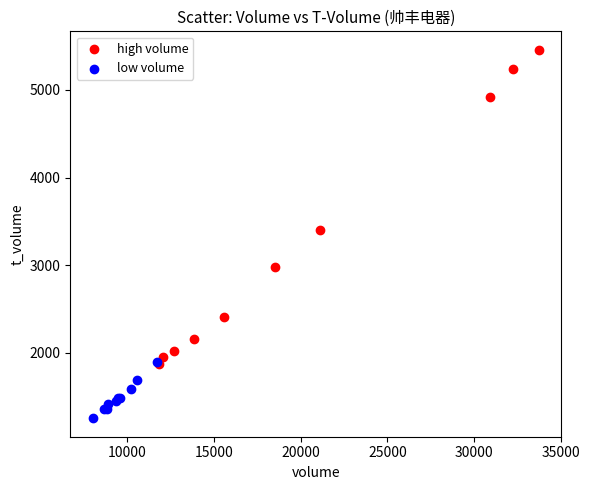

Which series reaches the minimum Y coordinate?

low volume